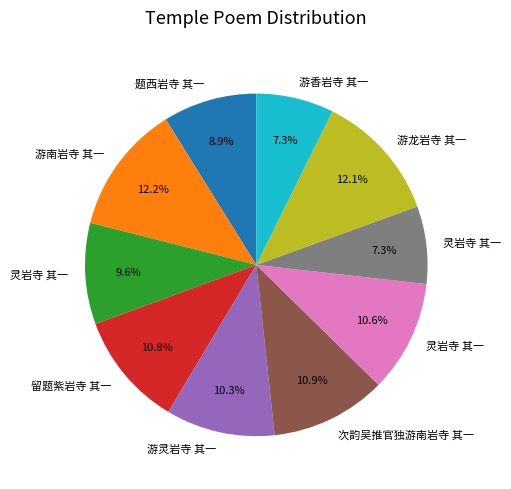

How many slices are in this pie chart?

10